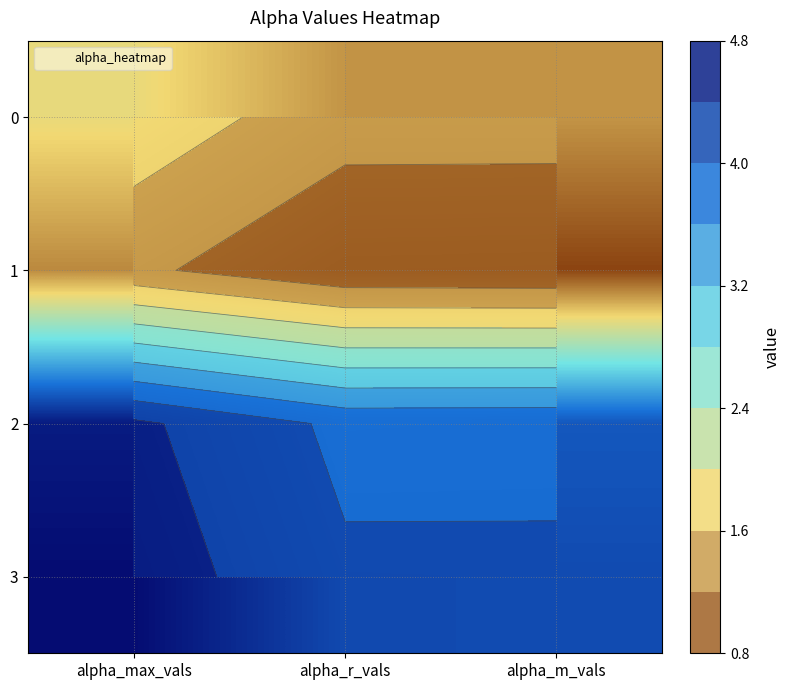

What is the average value of the 1 series?

1.0